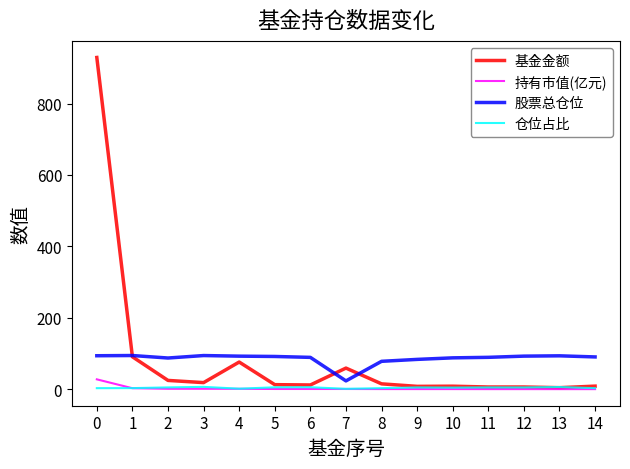

True or false: 仓位占比 and 股票总仓位 intersect in this chart.

False